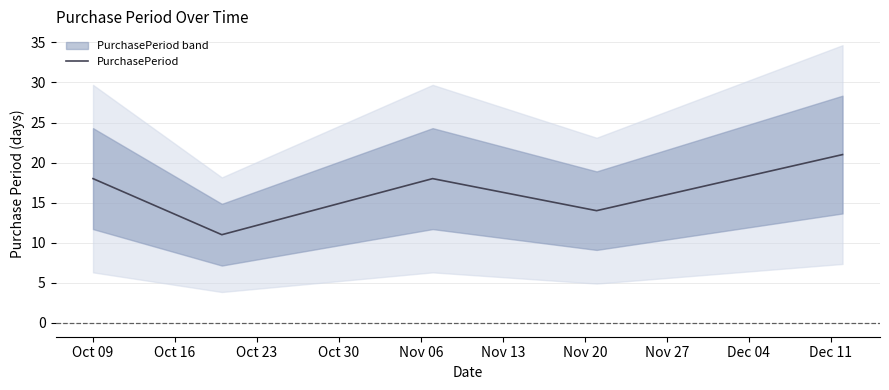

What is the minimum value for PurchasePeriod?

11